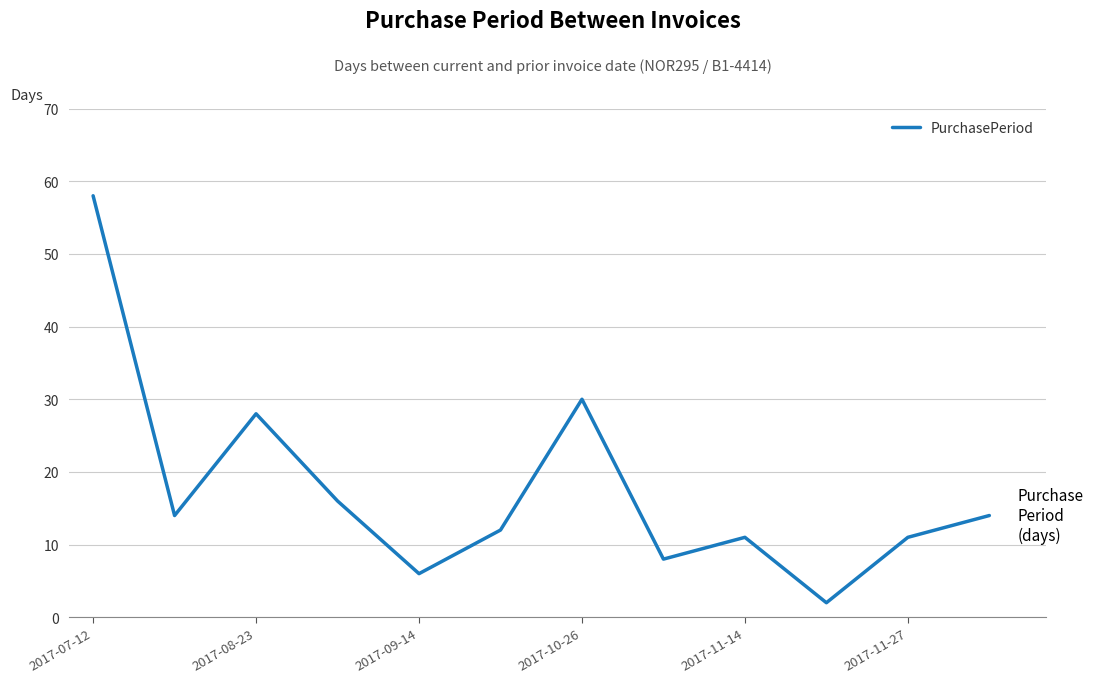

What is the difference between the maximum and minimum values?

56